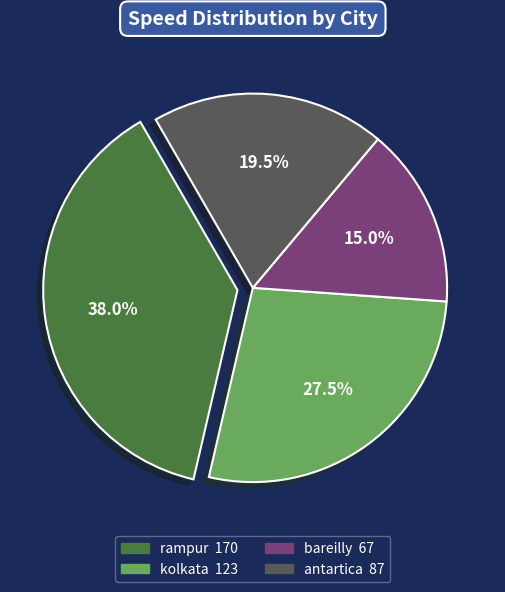

Does rampur account for over 50% of the chart?

No